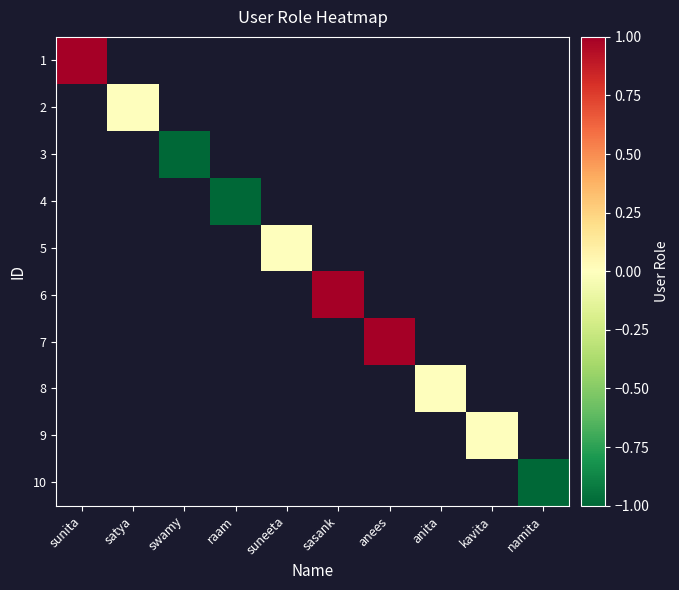

At how many categories does at least one series exceed 0?

3